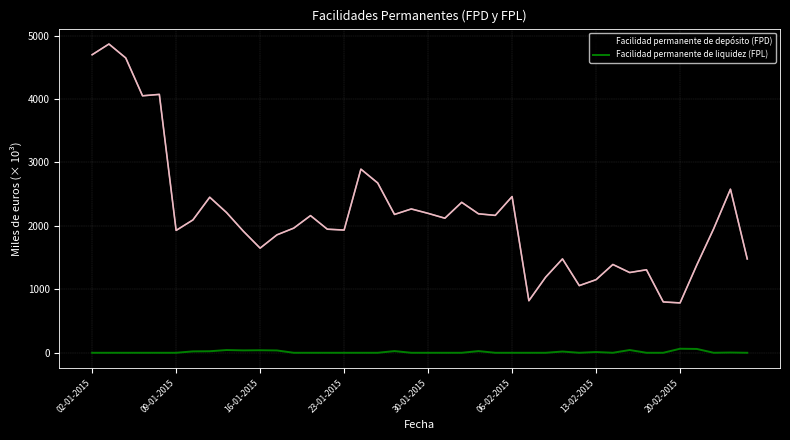

What is the difference between the maximum and minimum values in the Facilidad permanente de depósito (FPD) series?

4080.8